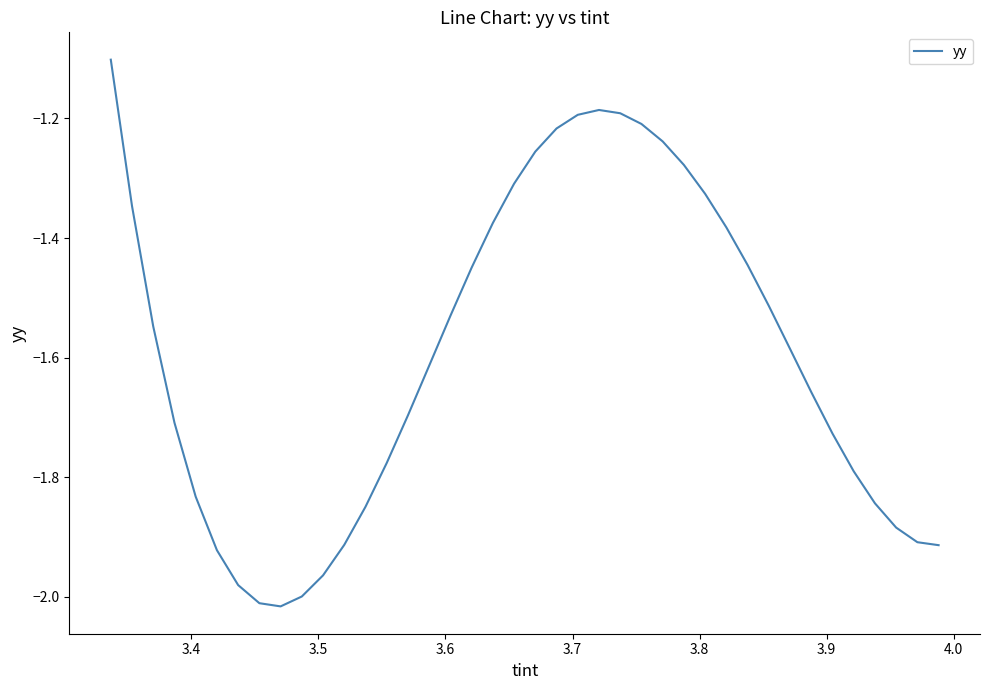

Is this an area chart (filled region under the line)?

No